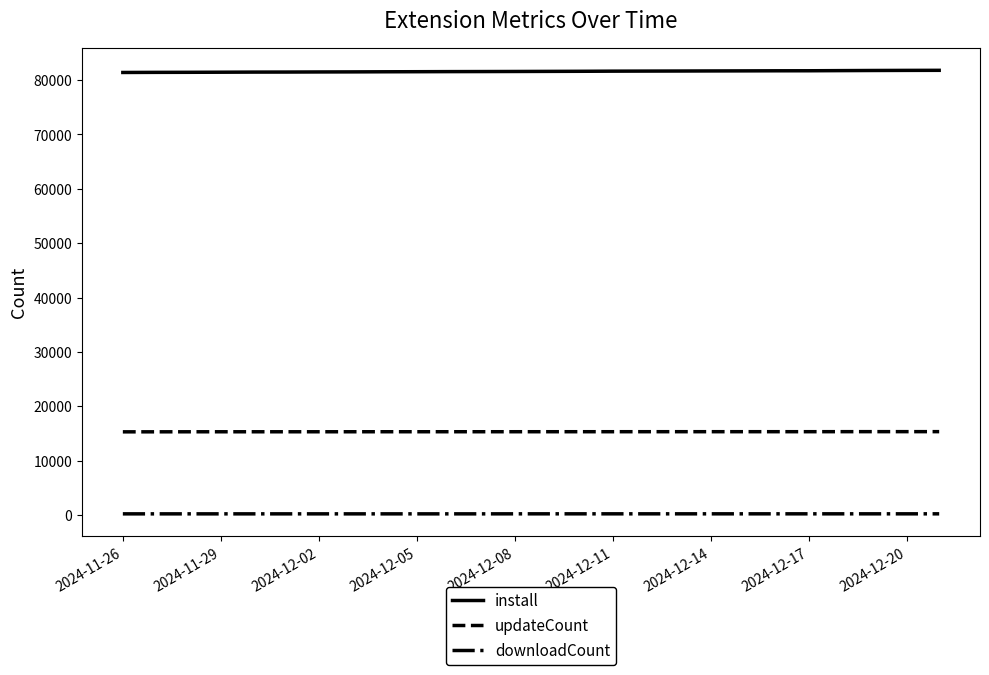

What is the greatest value displayed?

81766